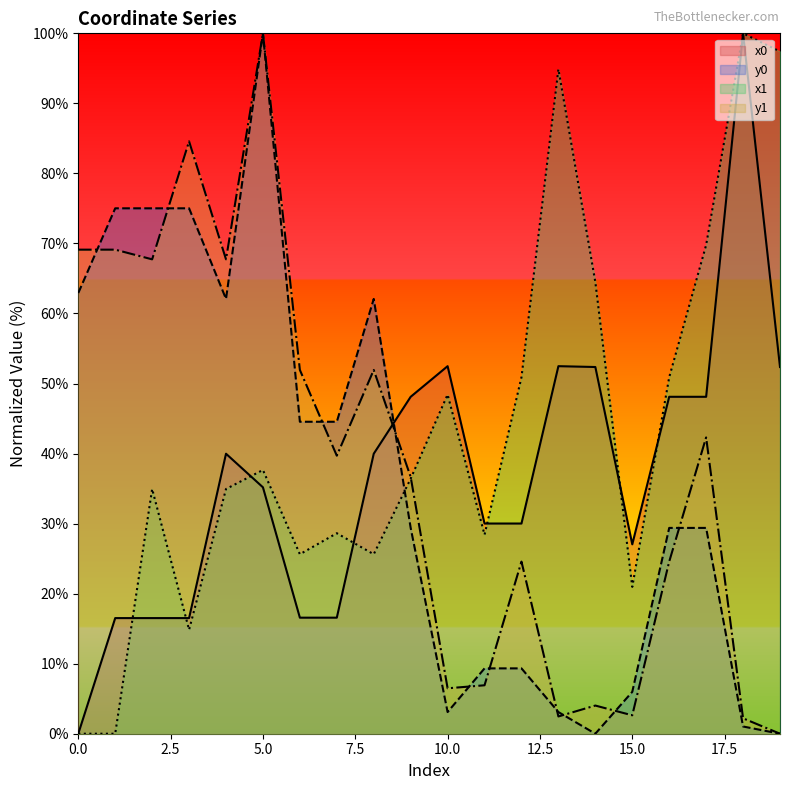

What is the maximum value shown in the chart?

100.0